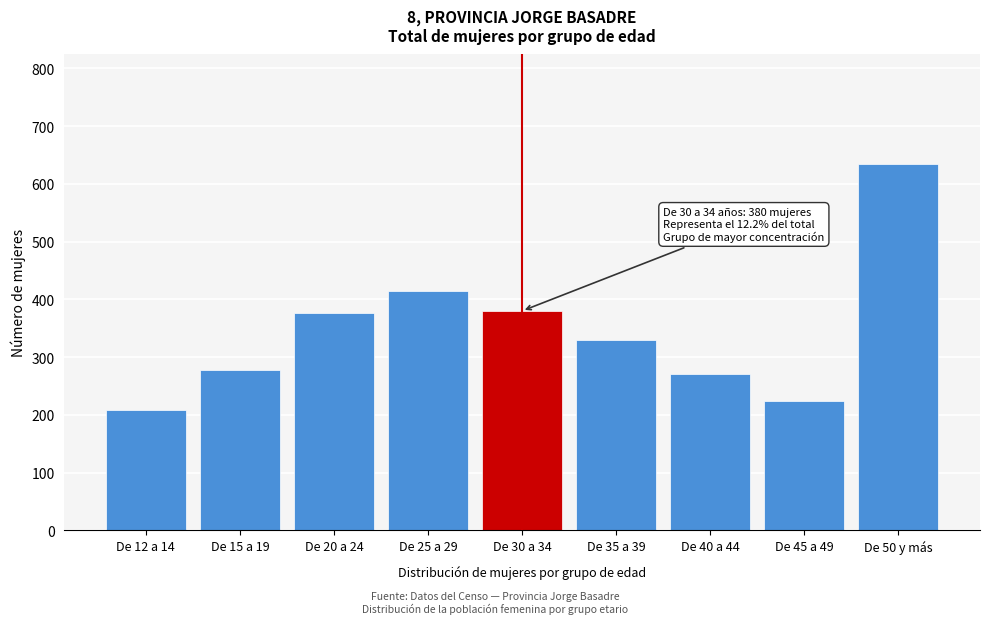

Reading left to right, what are all the values shown in this chart?

De 12 a 14=208	De 15 a 19=278	De 20 a 24=376	De 25 a 29=415	De 30 a 34=380	De 35 a 39=329	De 40 a 44=271	De 45 a 49=224	De 50 y más=634